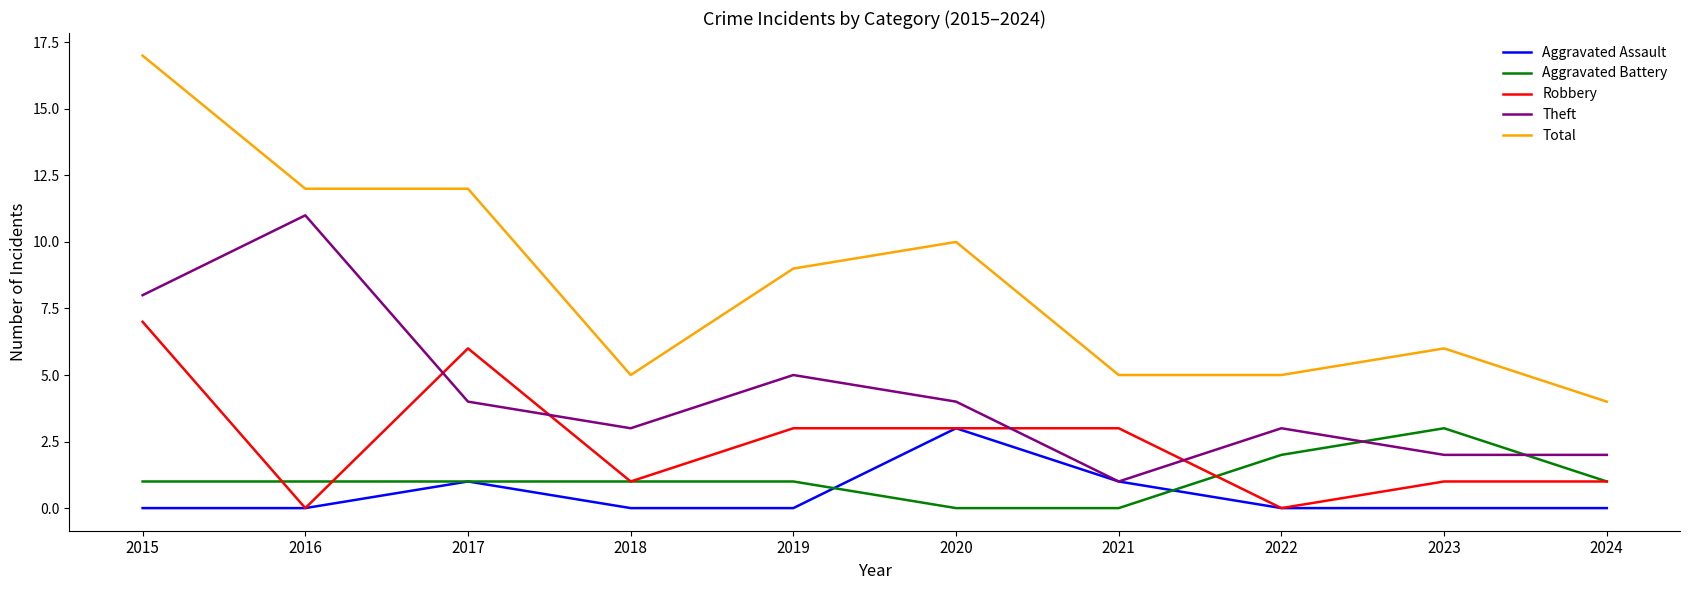

Reading left to right, transcribe all the data shown in this chart.

Aggravated Assault: 2015=0	2016=0	2017=1	2018=0	2019=0	2020=3	2021=1	2022=0	2023=0	2024=0
Aggravated Battery: 2015=1	2016=1	2017=1	2018=1	2019=1	2020=0	2021=0	2022=2	2023=3	2024=1
Robbery: 2015=7	2016=0	2017=6	2018=1	2019=3	2020=3	2021=3	2022=0	2023=1	2024=1
Theft: 2015=8	2016=11	2017=4	2018=3	2019=5	2020=4	2021=1	2022=3	2023=2	2024=2
Total: 2015=17	2016=12	2017=12	2018=5	2019=9	2020=10	2021=5	2022=5	2023=6	2024=4